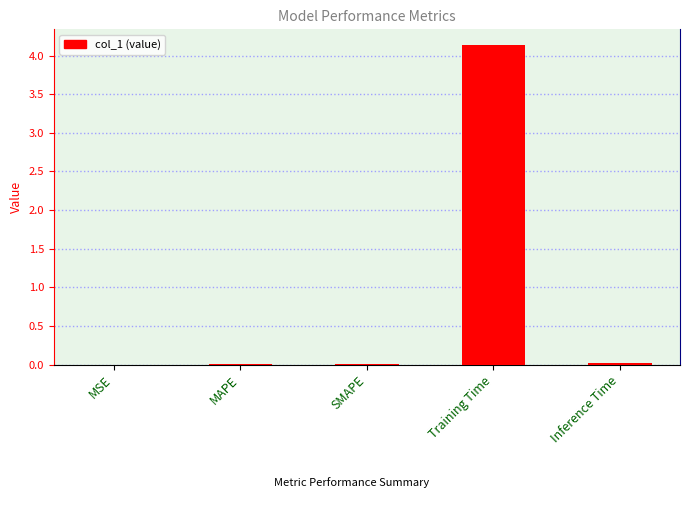

The chart shows a value of 4.1 at Training Time. True or false?

True